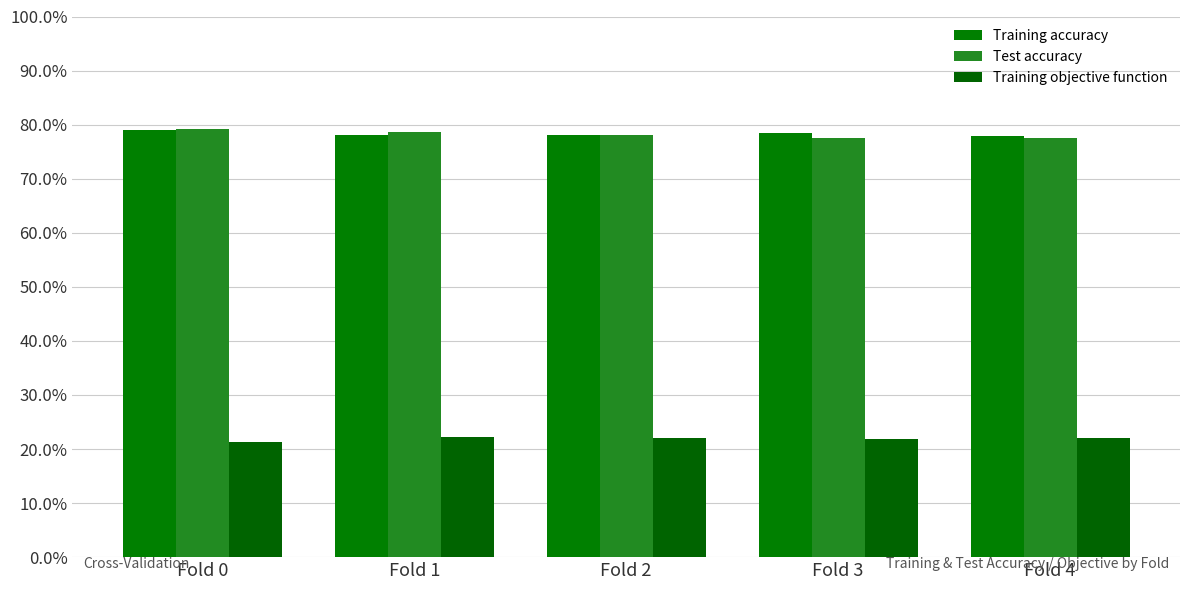

Reading left to right, list all the values displayed in this chart.

Training accuracy: Fold 0=0.8	Fold 1=0.8	Fold 2=0.8	Fold 3=0.8	Fold 4=0.8
Test accuracy: Fold 0=0.8	Fold 1=0.8	Fold 2=0.8	Fold 3=0.8	Fold 4=0.8
Training objective function: Fold 0=0.2	Fold 1=0.2	Fold 2=0.2	Fold 3=0.2	Fold 4=0.2